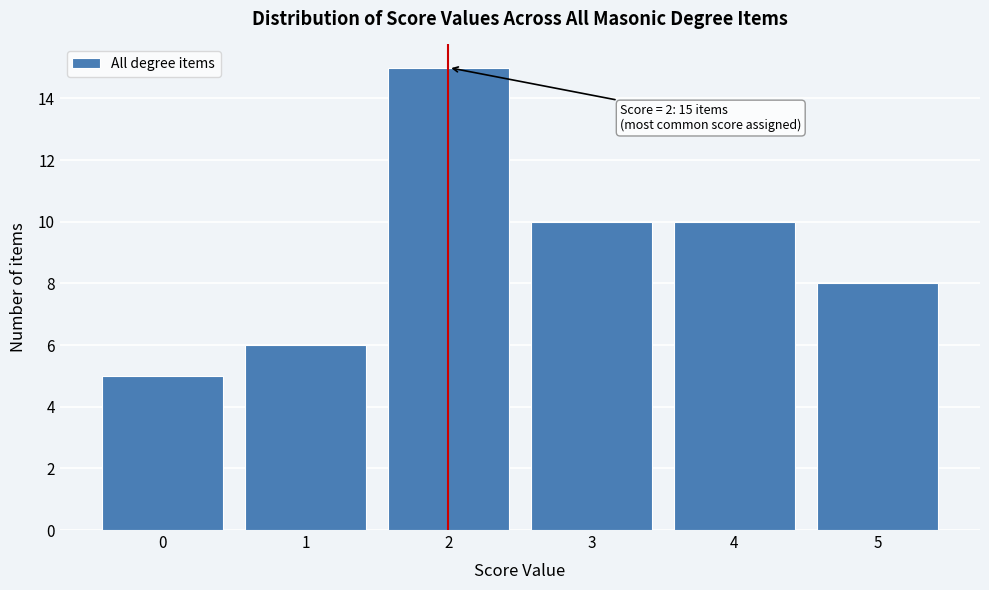

Reading left to right, transcribe all the data shown in this chart.

0=5	1=6	2=15	3=10	4=10	5=8